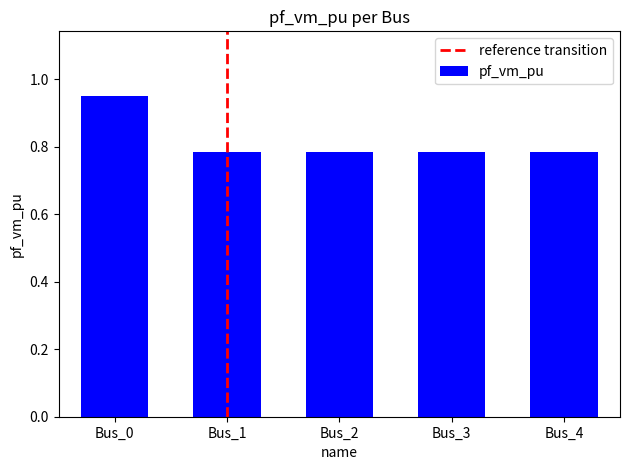

Which label corresponds to the largest value in the chart?

Bus_0